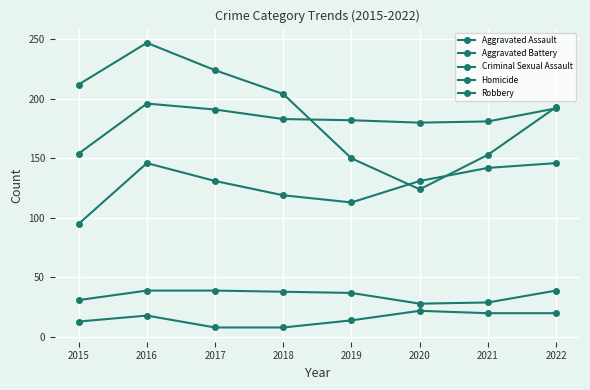

Reading right to left, what are all the values shown in this chart?

Aggravated Assault: 2022=146	2021=142	2020=131	2019=113	2018=119	2017=131	2016=146	2015=95
Aggravated Battery: 2022=192	2021=181	2020=180	2019=182	2018=183	2017=191	2016=196	2015=154
Criminal Sexual Assault: 2022=39	2021=29	2020=28	2019=37	2018=38	2017=39	2016=39	2015=31
Homicide: 2022=20	2021=20	2020=22	2019=14	2018=8	2017=8	2016=18	2015=13
Robbery: 2022=193	2021=153	2020=124	2019=150	2018=204	2017=224	2016=247	2015=212